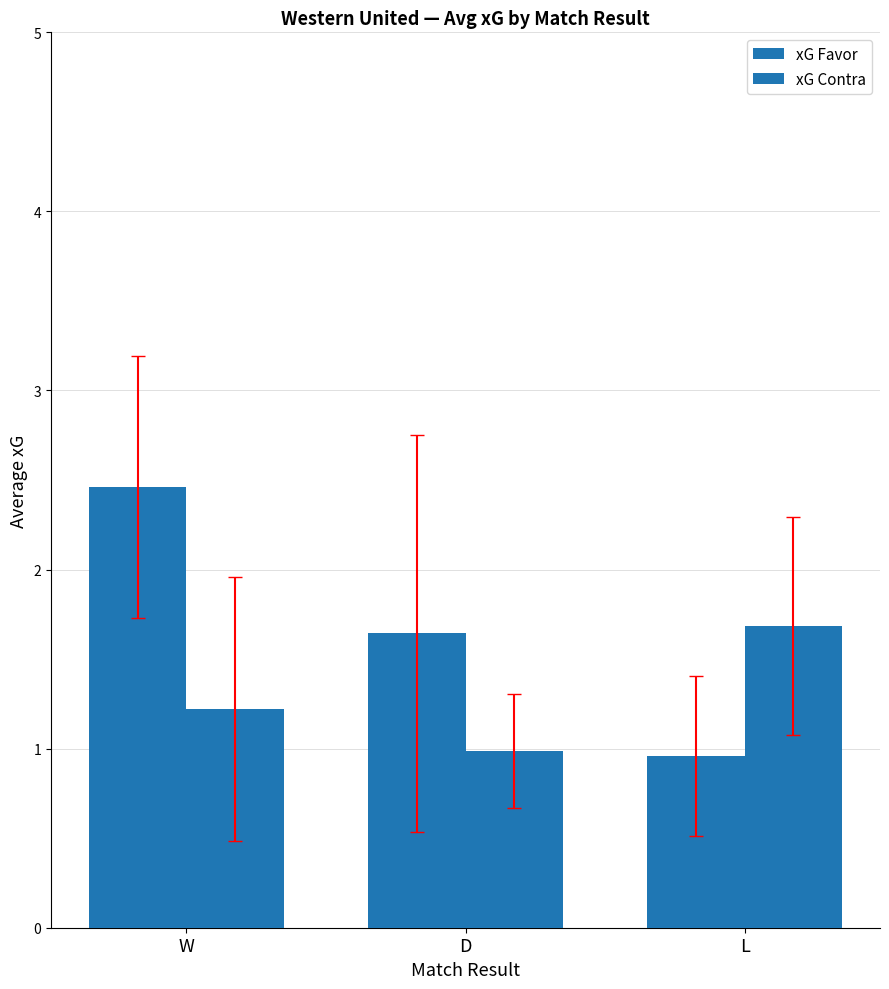

Does the chart contain any negative values?

No